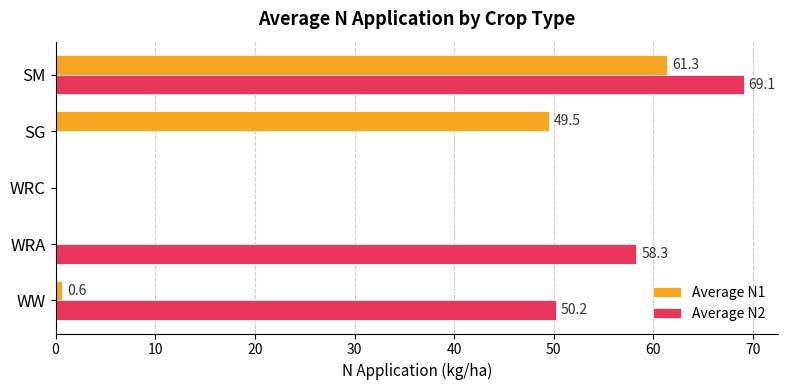

Where is Average N1 nearest to the value 30?

SG